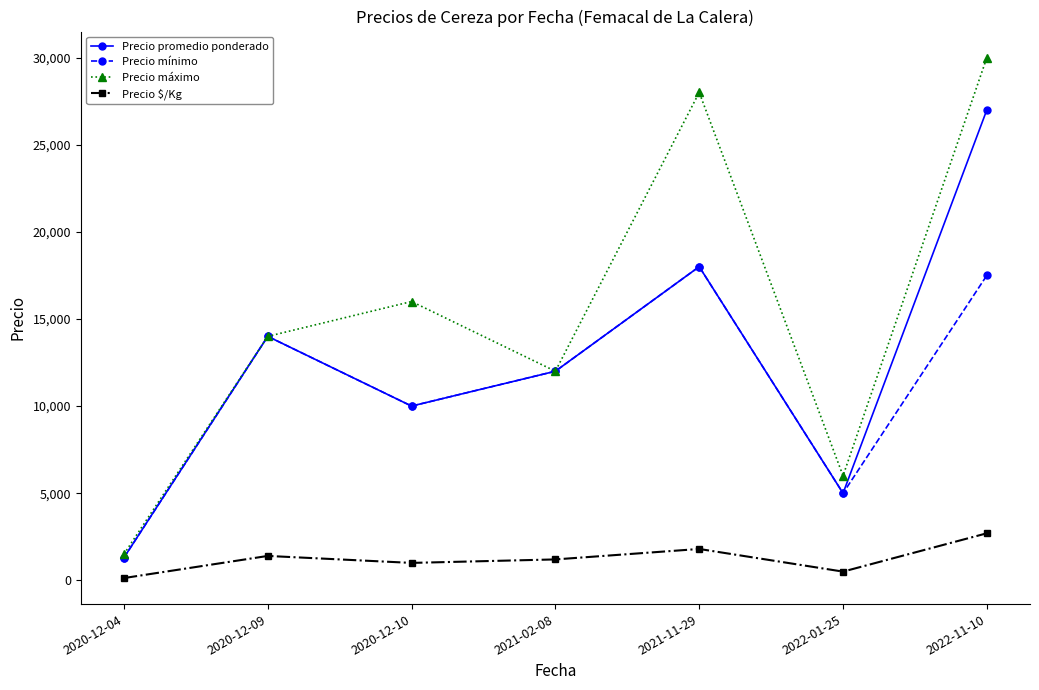

Is the value of Precio mínimo at 2020-12-10 greater than the value of Precio $/Kg at 2022-11-10?

Yes